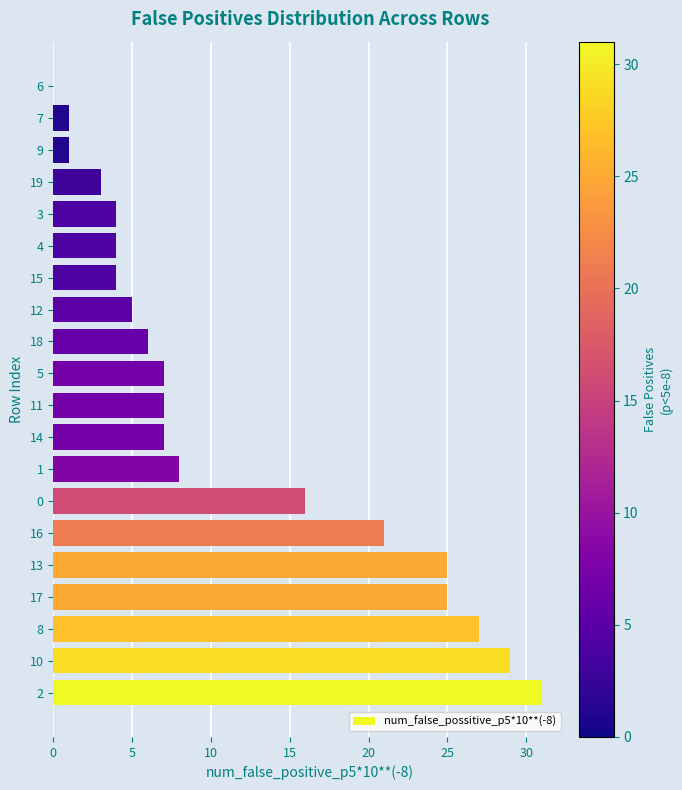

Is it true that the value at 19 is 3?

True